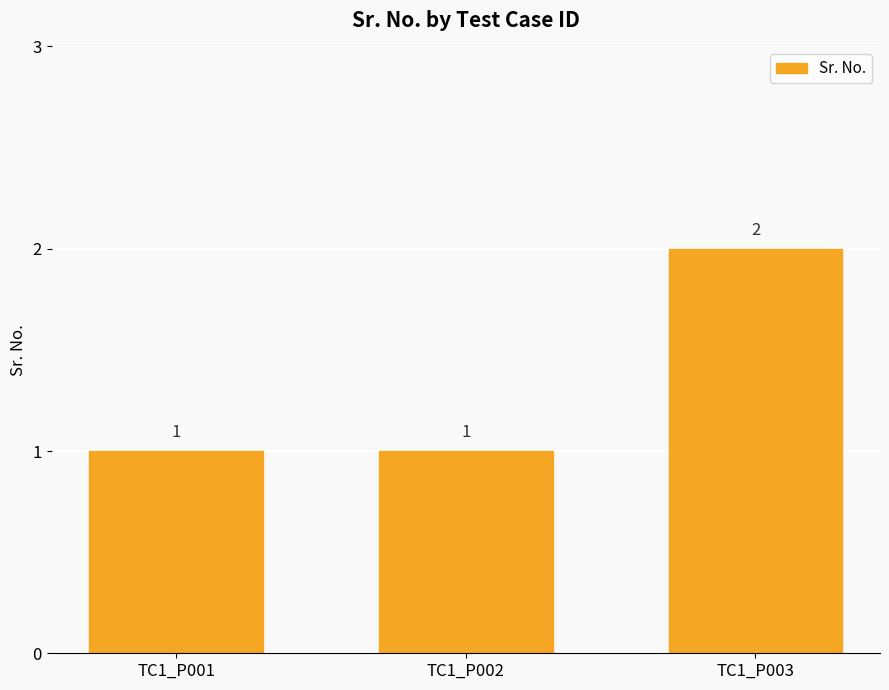

What is the difference between the maximum and minimum values?

1